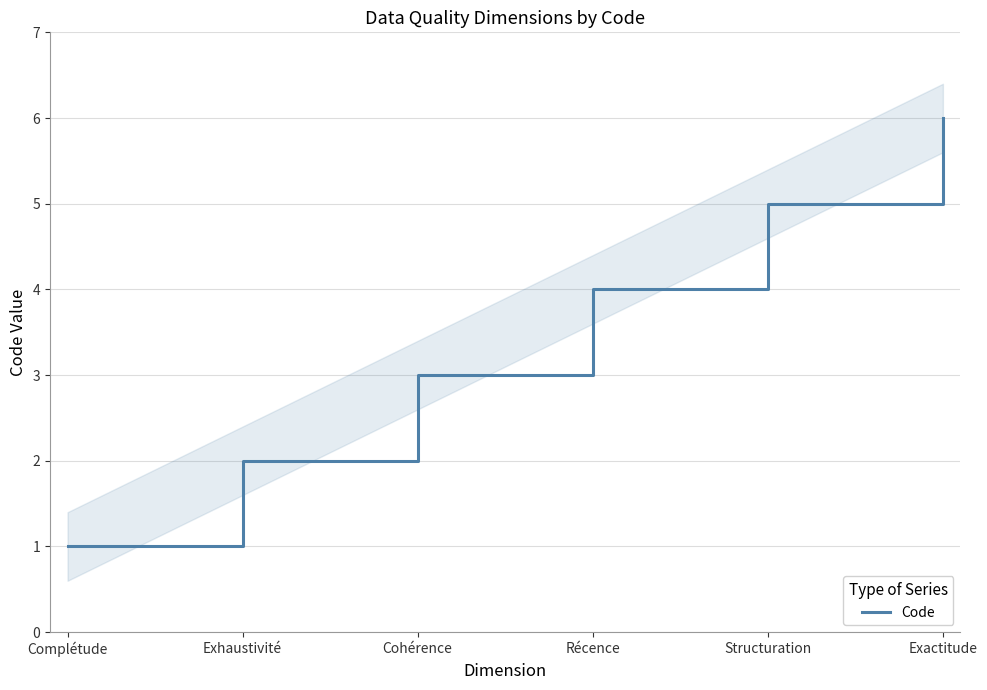

What is the sum of the values at Cohérence and Récence?

7